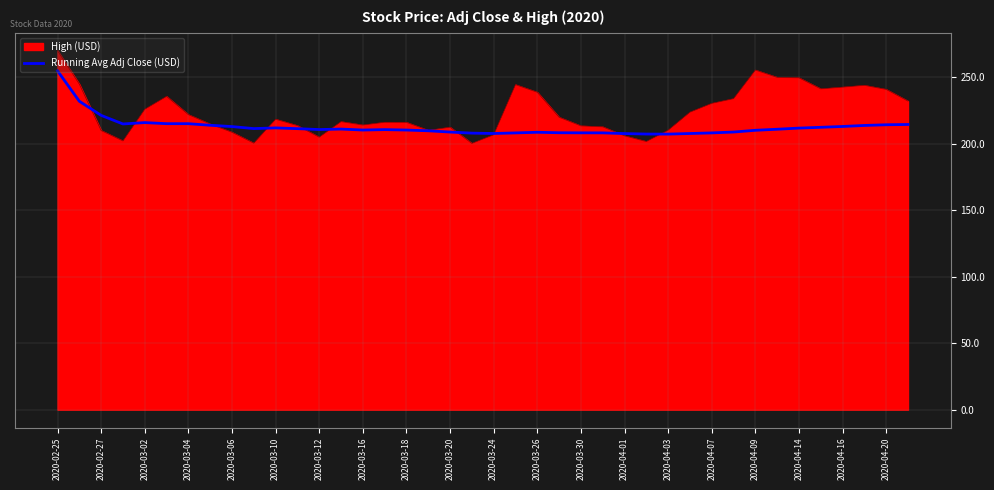

What is the maximum value for High (USD)?

270.1